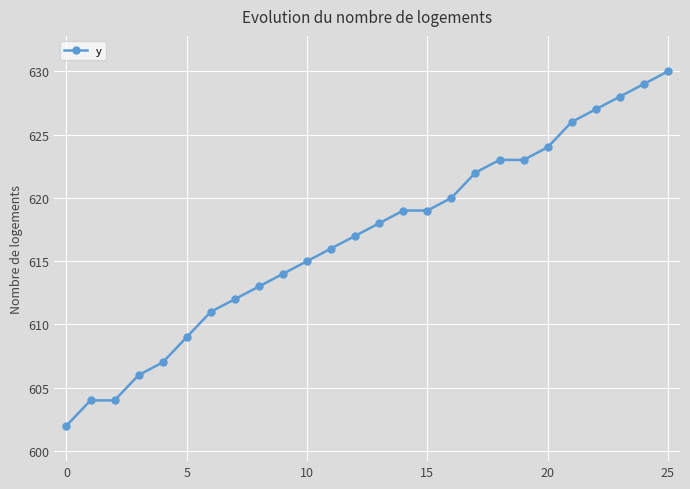

What is the value of the 20th point from the left?

623